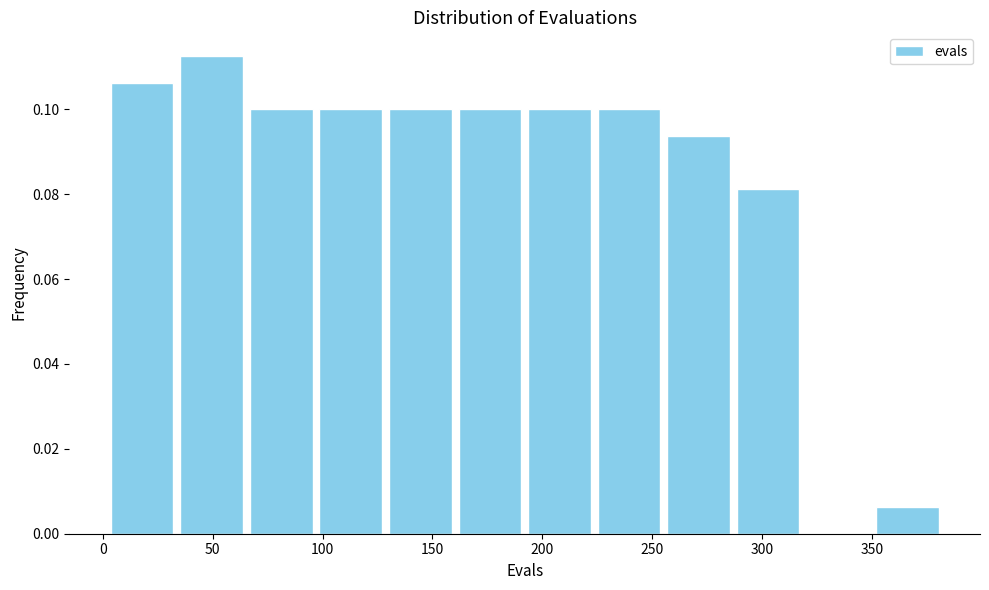

Reading left to right, transcribe this chart: for each bar, give the range it covers on the x-axis and its height. Neither the bar edges nor the heights are printed on the chart, so give them approximately, as read against the axes.

0 to 35: 0.106
35 to 65: 0.112
65 to 95: 0.100
95 to 130: 0.100
130 to 160: 0.100
160 to 190: 0.100
190 to 225: 0.100
225 to 255: 0.100
255 to 285: 0.094
285 to 320: 0.082
320 to 350: 0
350 to 380: 0.006